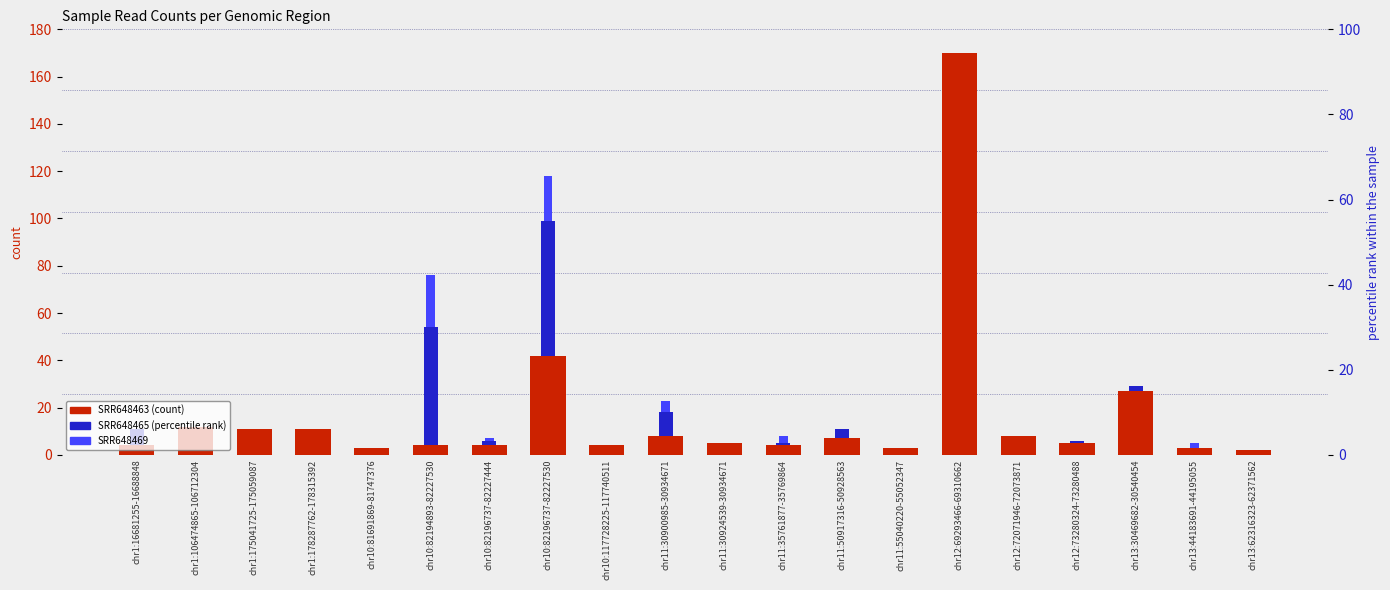

At which label does SRR648463 reach its peak?

chr12:69293466-69310662